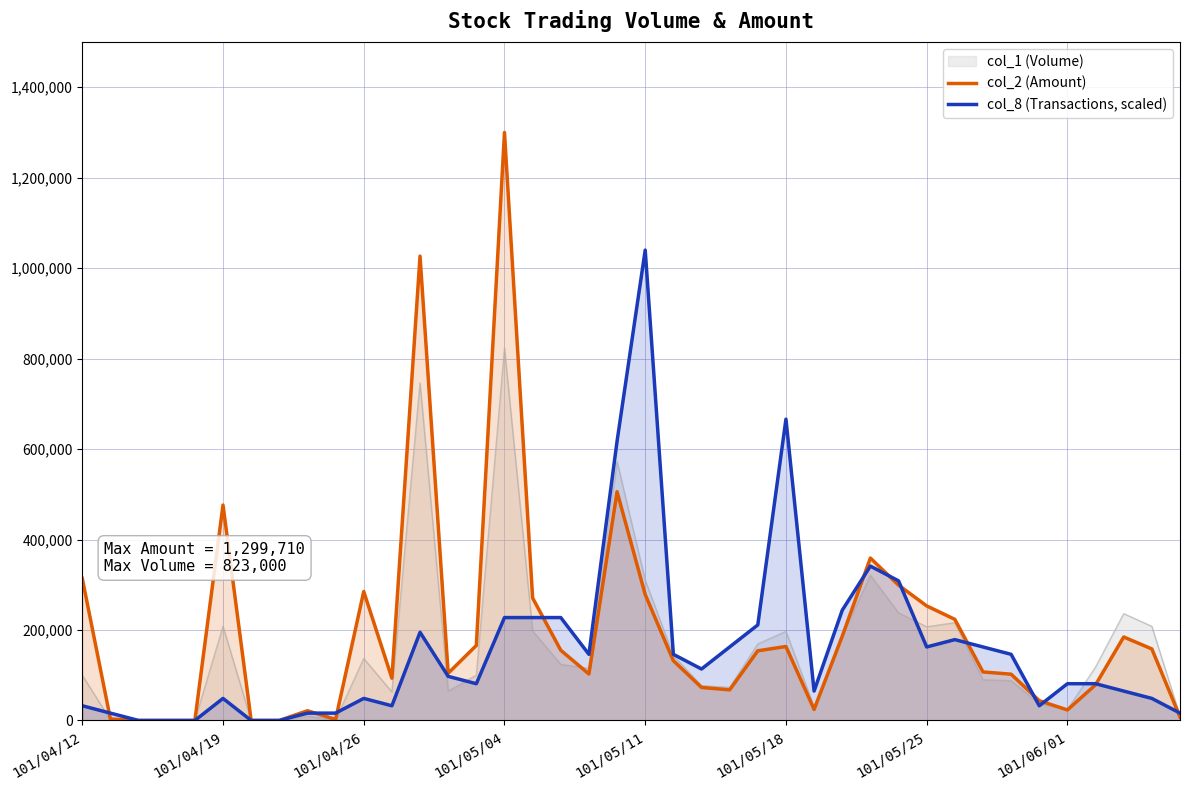

Where is the first local minimum for col_2 (Amount)?

9